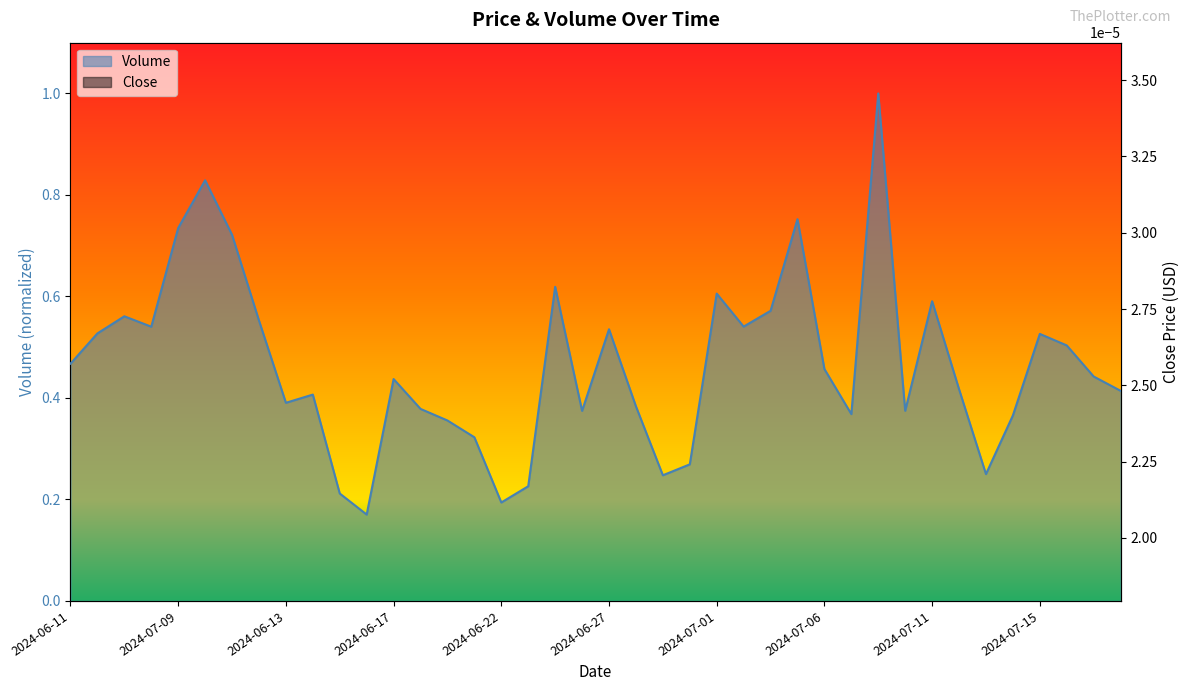

How many Volume values are between 0 and 1?

40